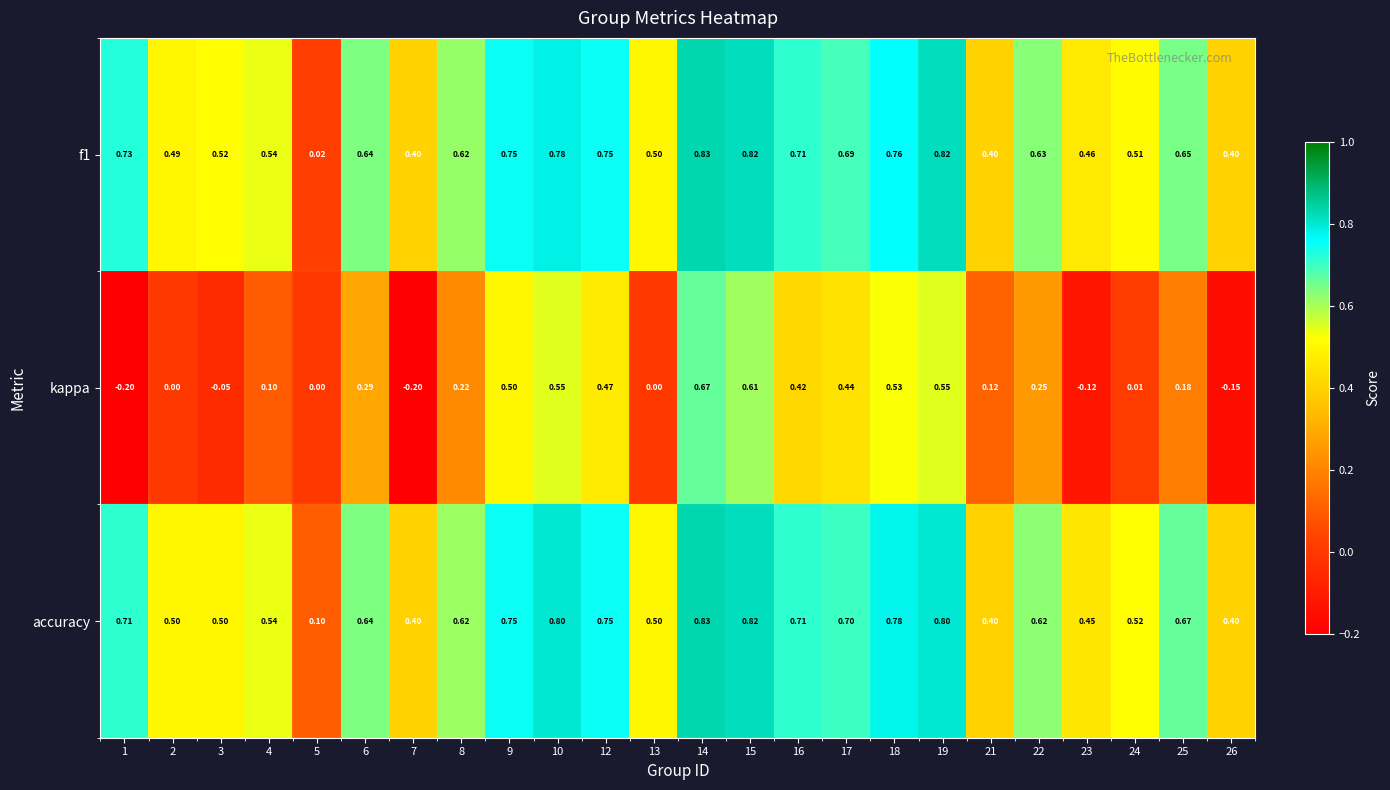

At which category is the sum across all series the highest?

14